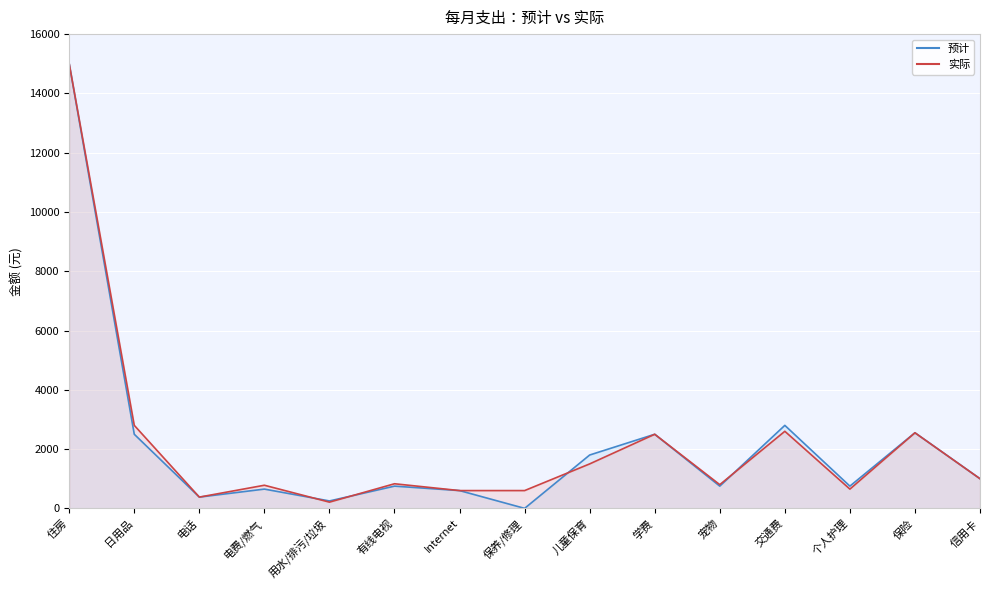

What is the label of the 10th point from the right?

有线电视